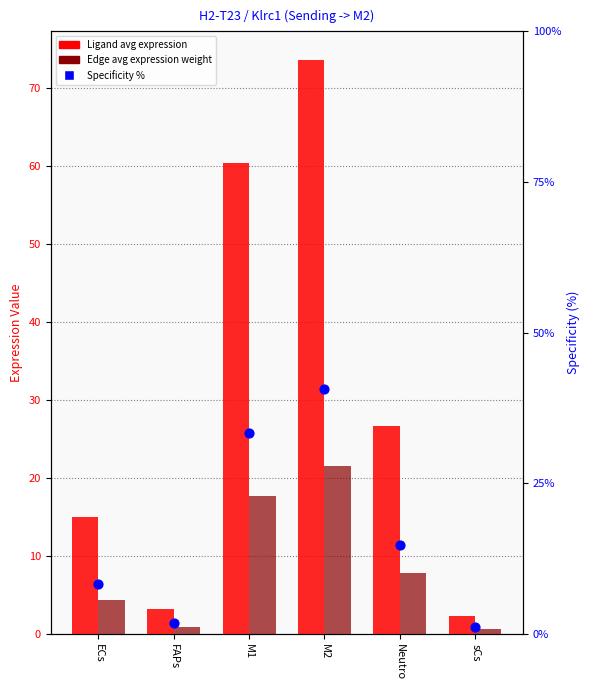

At which category is the sum across all series the highest?

M2